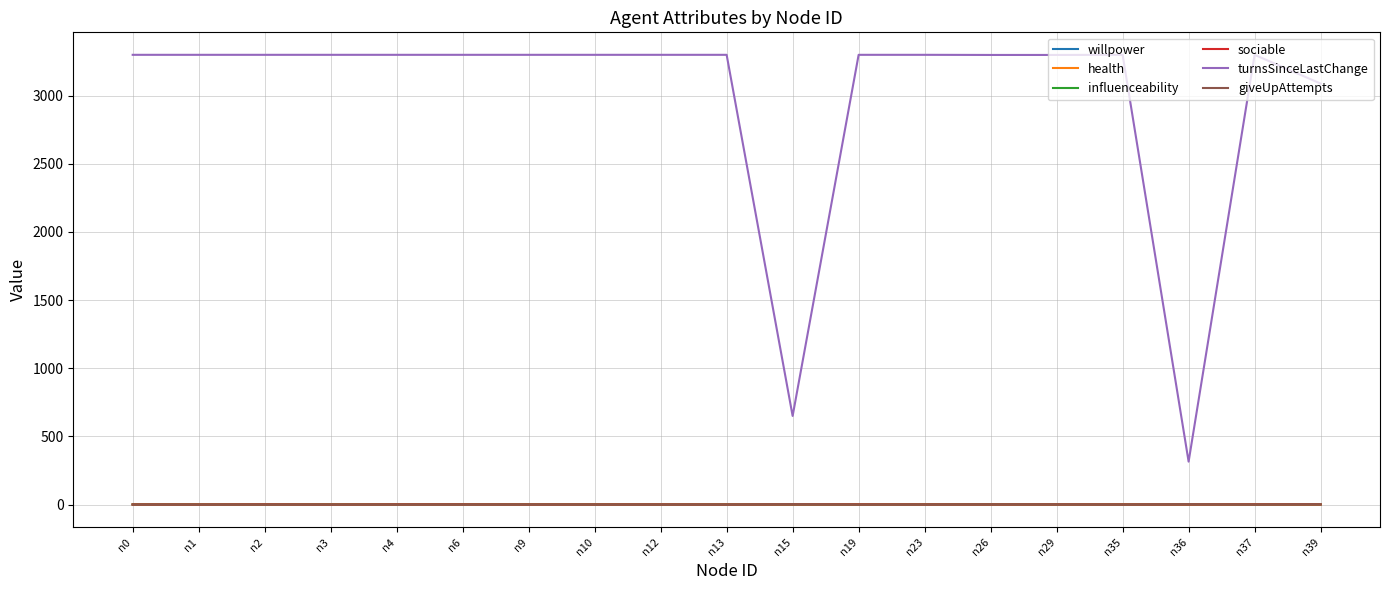

How many lines are shown in the chart?

6